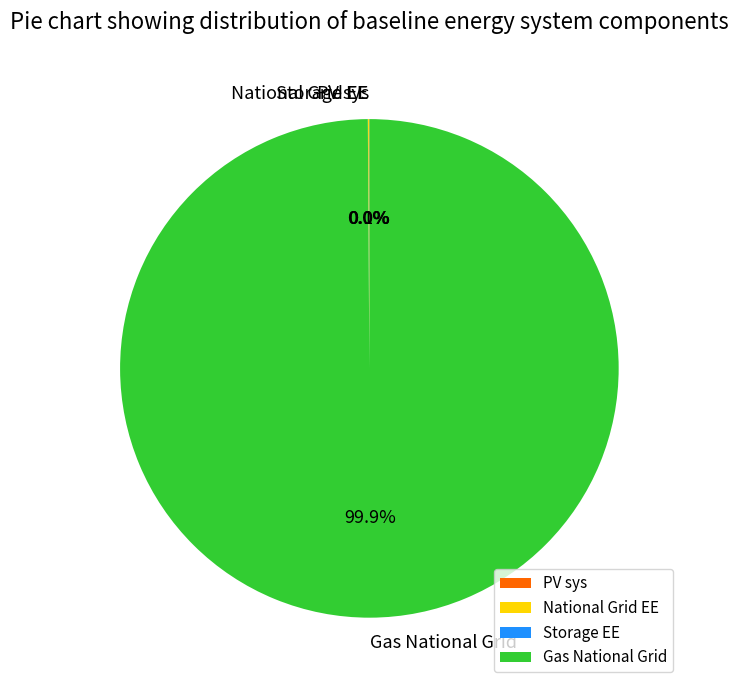

Which slice is the largest?

Gas National Grid